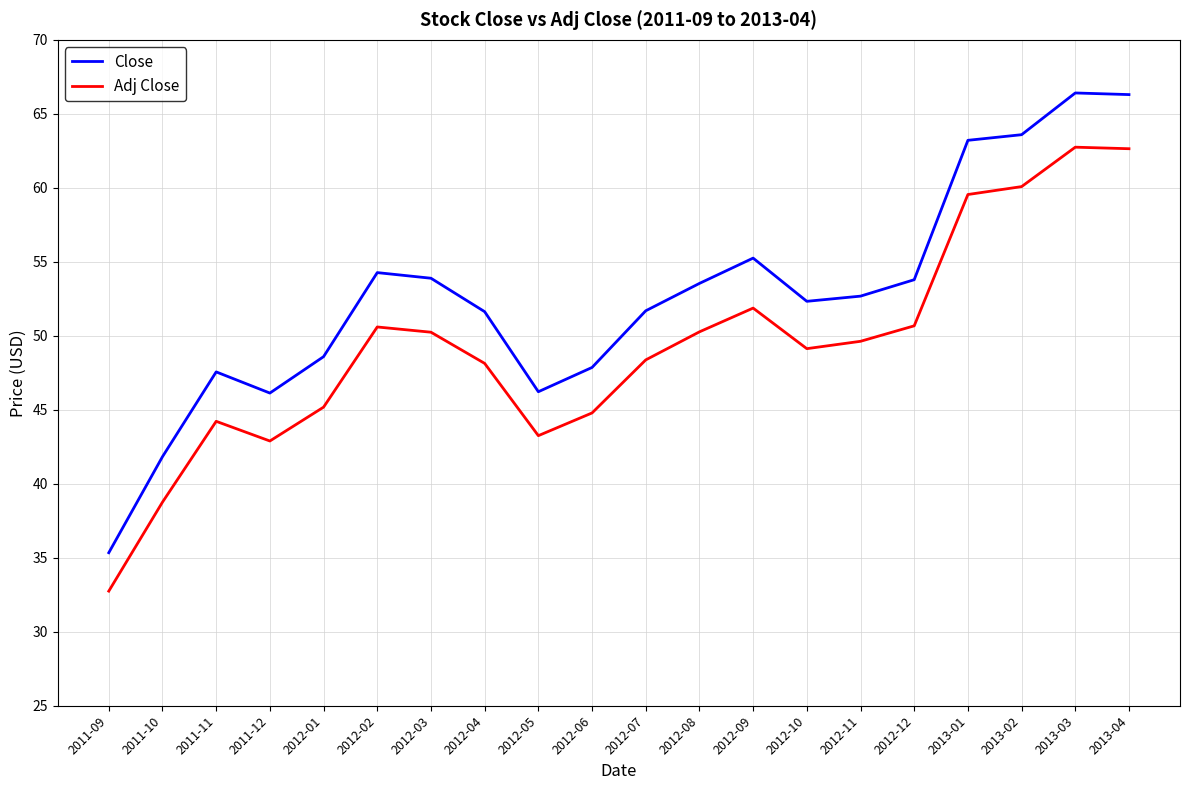

How many interior local valleys does the Adj Close series have?

3